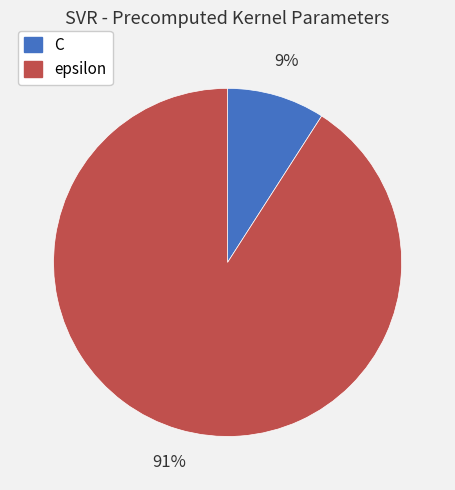

Does C represent more than half of the total?

No